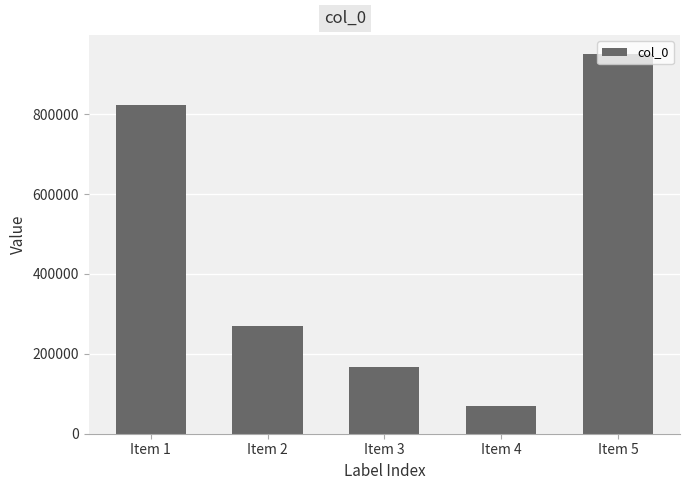

Which label corresponds to the largest value in the chart?

Item 5